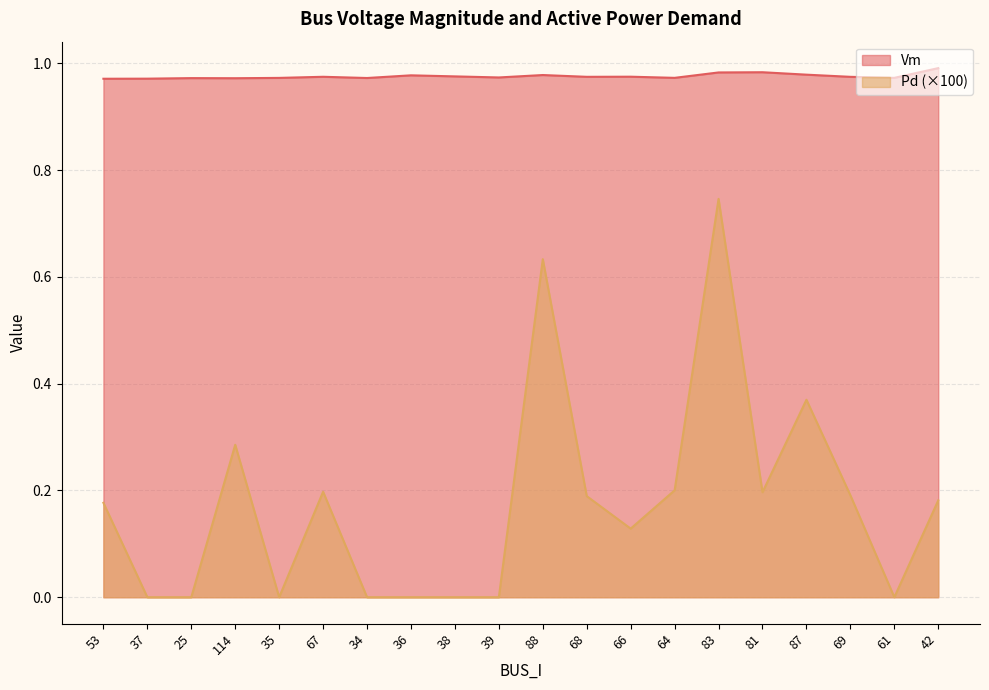

What position from the right is 88?

10